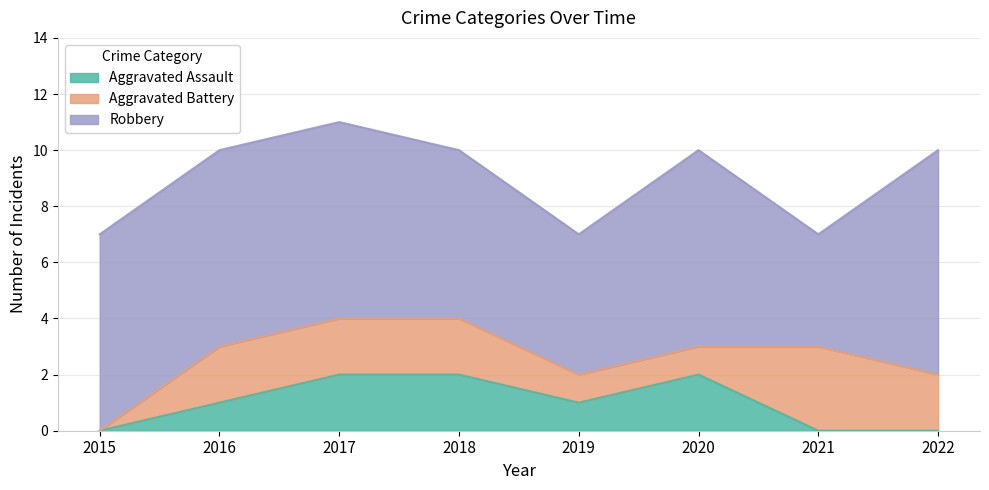

What is the sum of the Robbery values at 2021 and 2018?

10